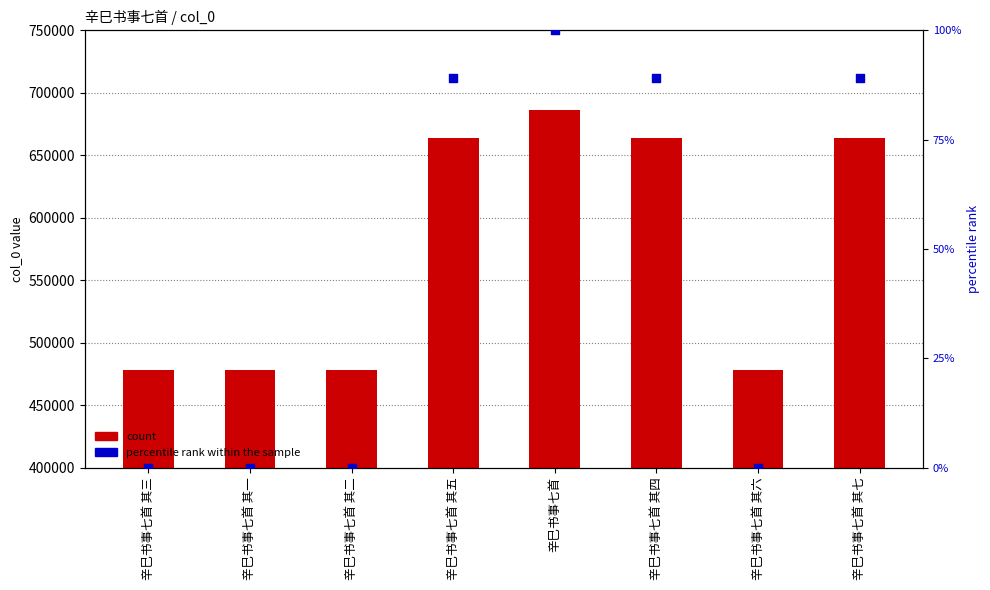

At which category is the sum across all series the highest?

辛巳书事七首